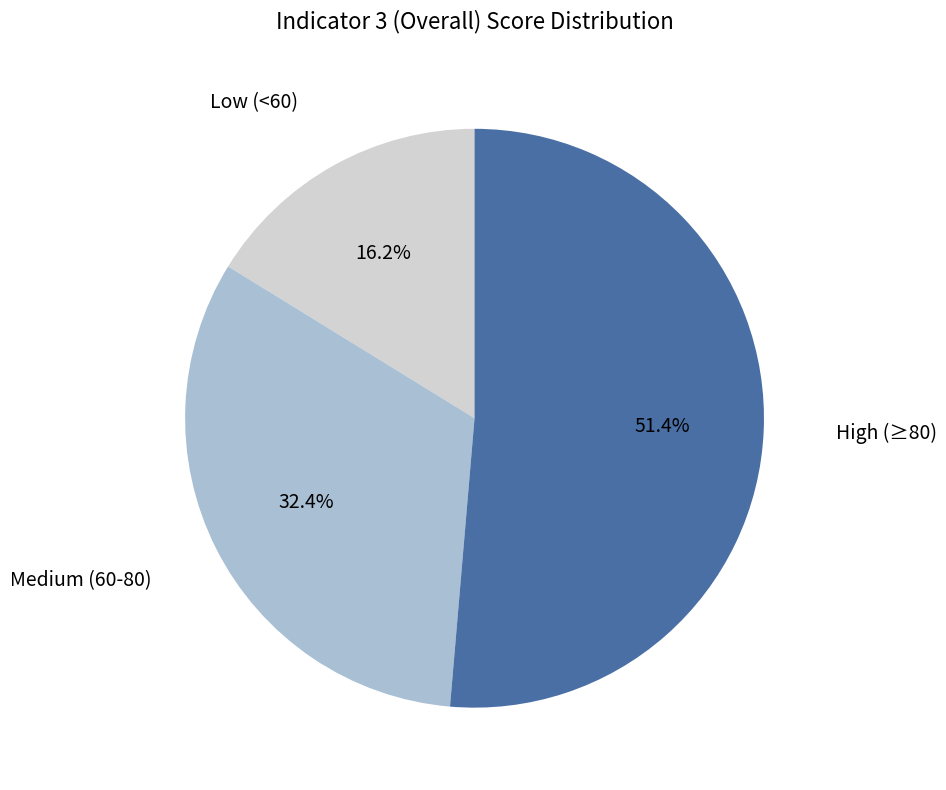

Is there a majority slice in this chart?

Yes